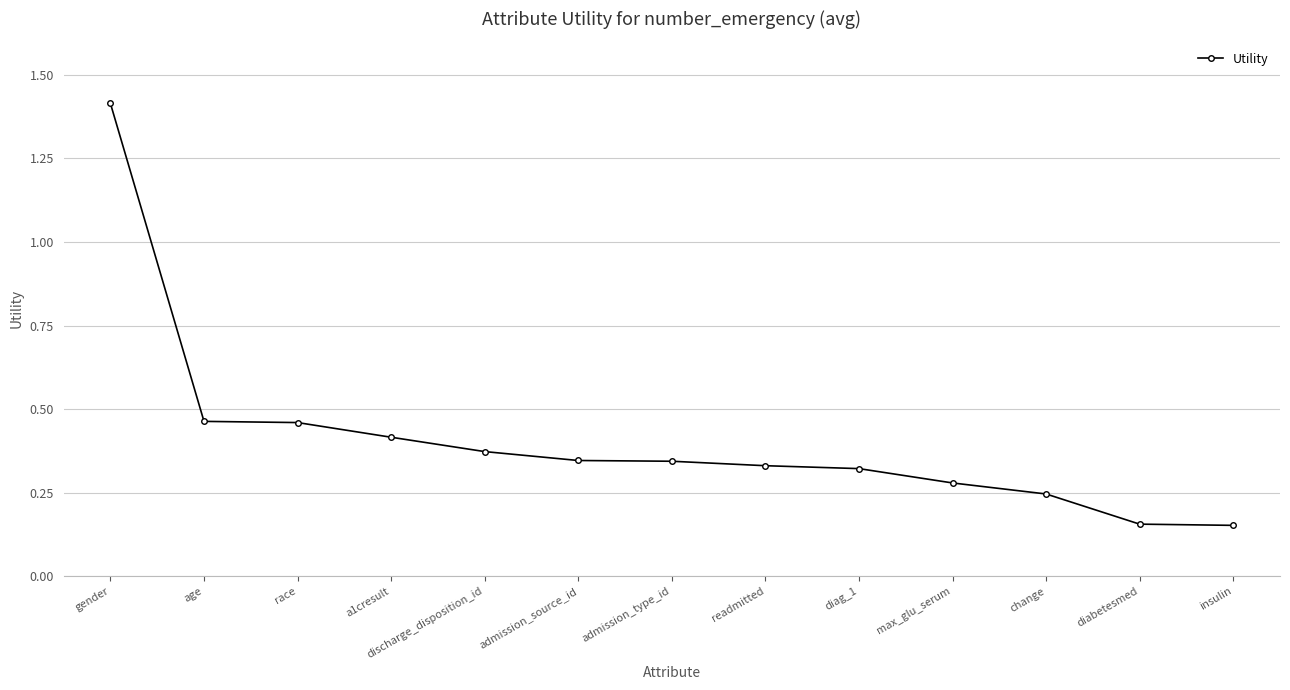

What is the label of the 3rd point from the right?

change